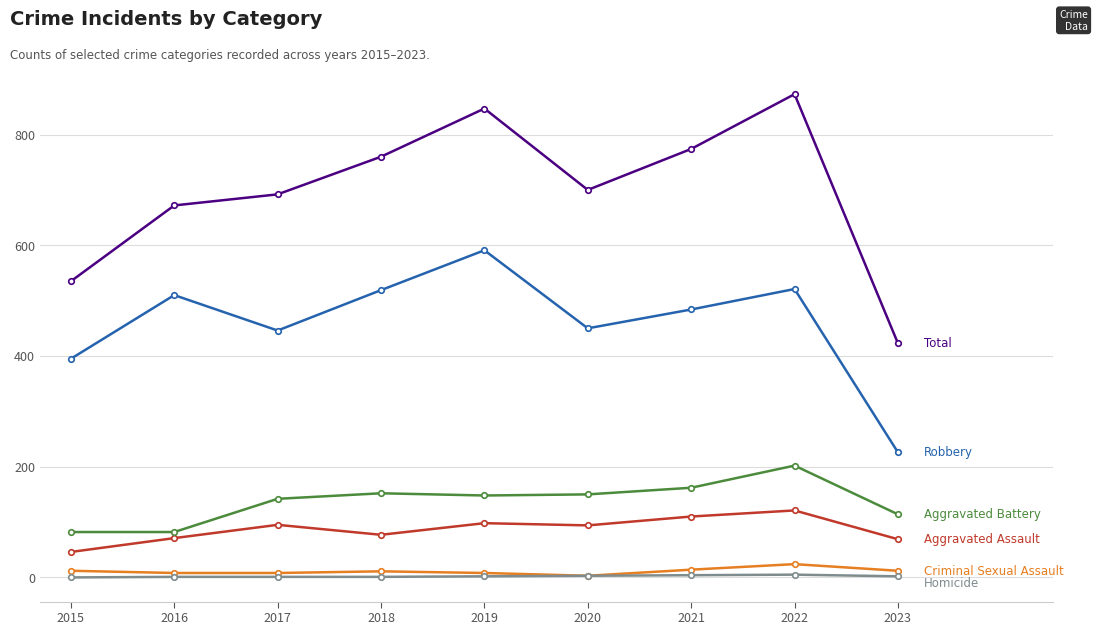

What is the spread (max minus min) of values at 2016?

671